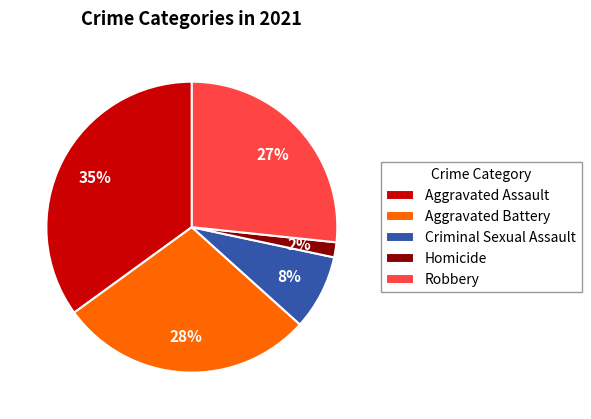

How many slices are in this pie chart?

5